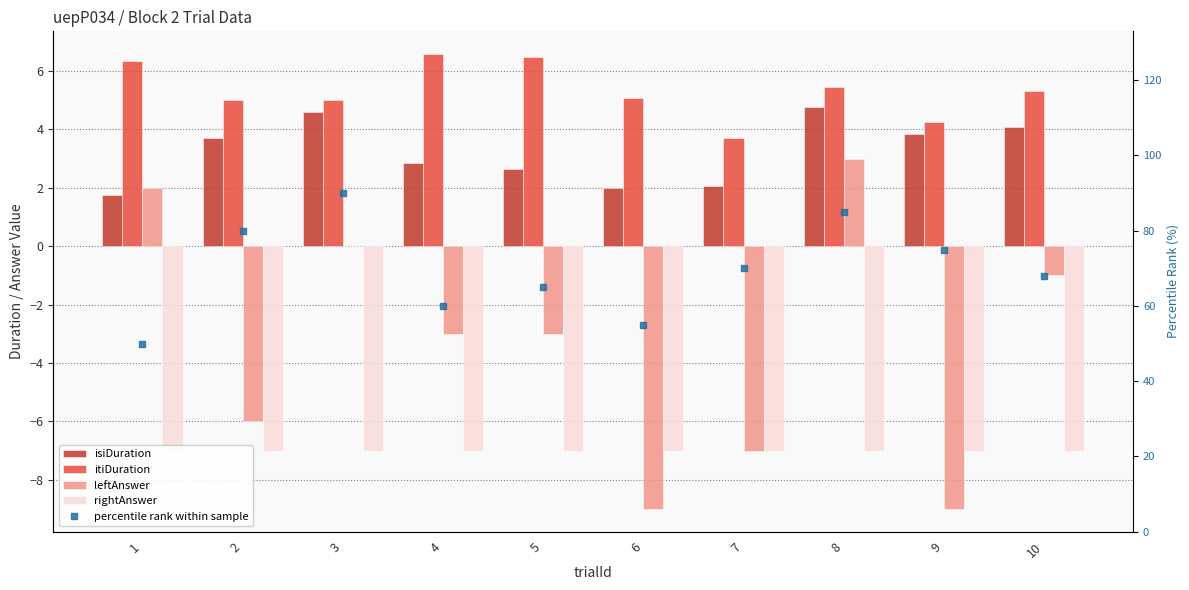

Reading left to right, transcribe all the data shown in this chart.

isiDuration: 1=1.7	2=3.7	3=4.6	4=2.8	5=2.6	6=2.0	7=2.1	8=4.8	9=3.8	10=4.1
itiDuration: 1=6.3	2=5.0	3=5.0	4=6.6	5=6.5	6=5.1	7=3.7	8=5.4	9=4.3	10=5.3
leftAnswer: 1=2.0	2=-6.0	3=0.0	4=-3.0	5=-3.0	6=-9.0	7=-7.0	8=3.0	9=-9.0	10=-1.0
rightAnswer: 1=-7.0	2=-7.0	3=-7.0	4=-7.0	5=-7.0	6=-7.0	7=-7.0	8=-7.0	9=-7.0	10=-7.0
percentile rank within sample: 1=50.0	2=80.0	3=90.0	4=60.0	5=65.0	6=55.0	7=70.0	8=85.0	9=75.0	10=68.0